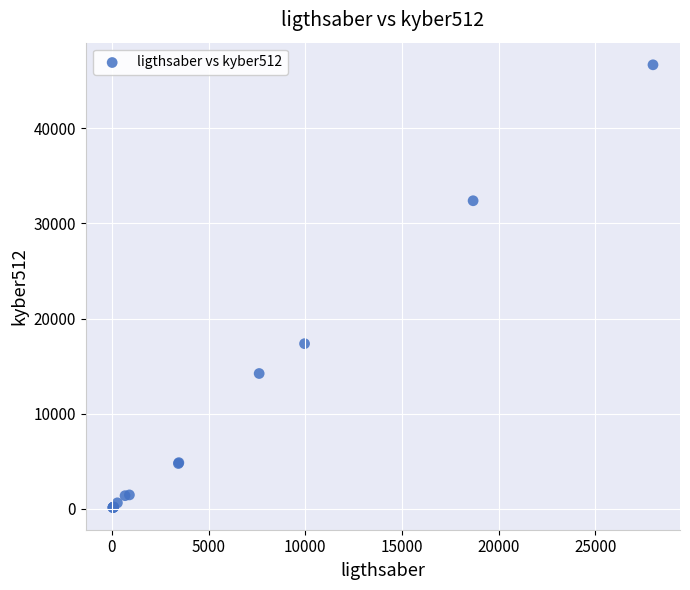

What Y value in the scatter plot is closest to 23409?

17370